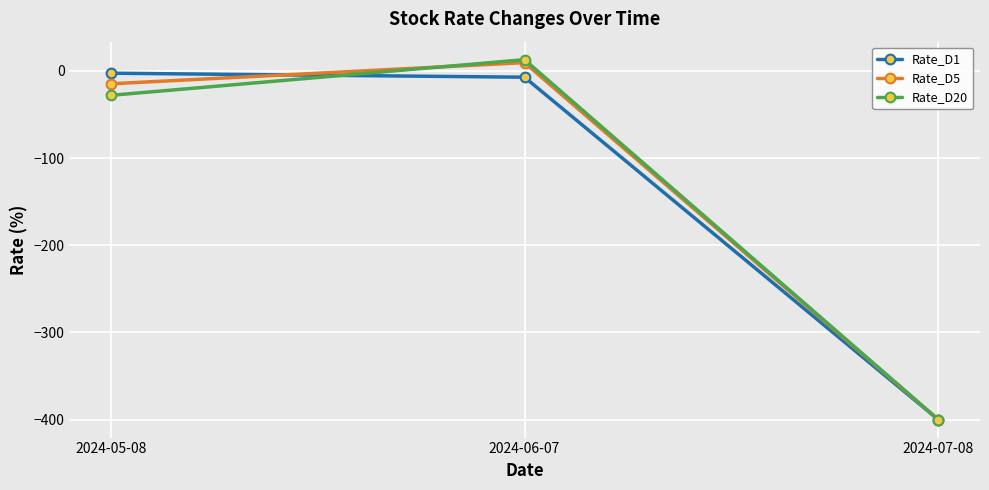

List the labels in order of Rate_D20 value, smallest first.

2024-07-08, 2024-05-08, 2024-06-07